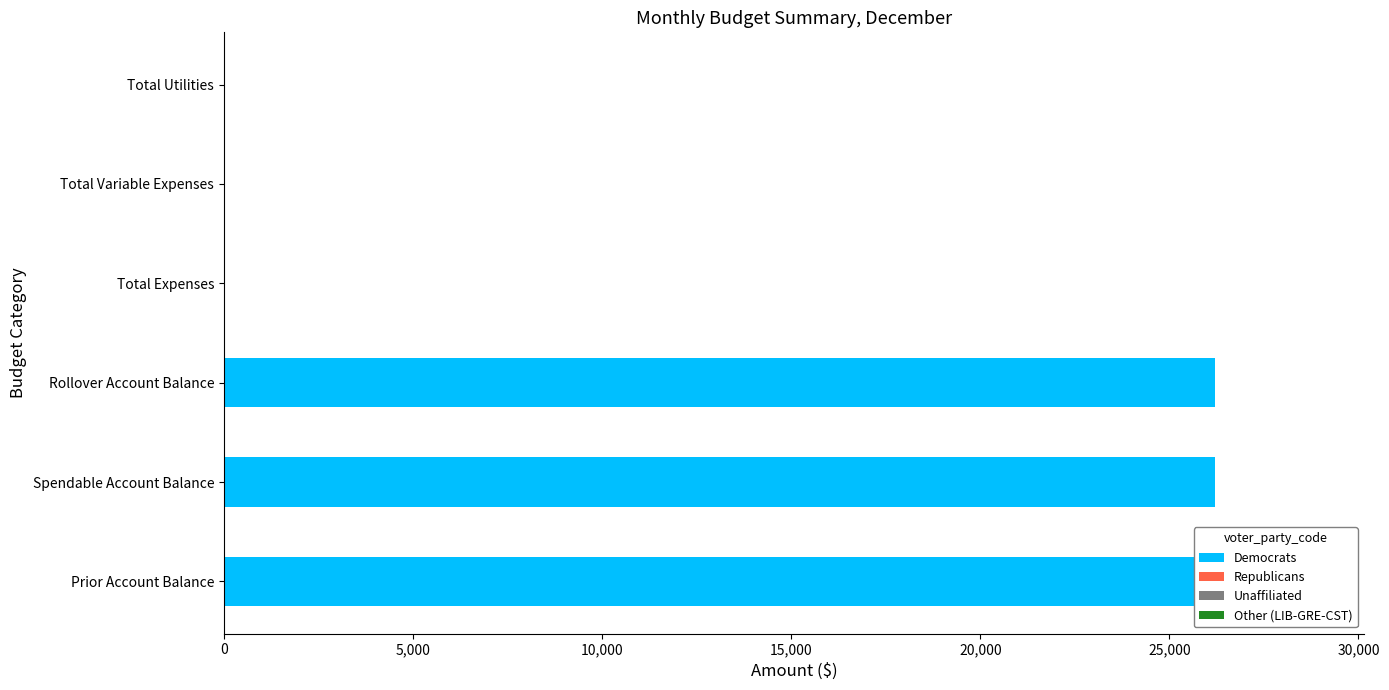

Which series has the largest range (max minus min)?

Democrats